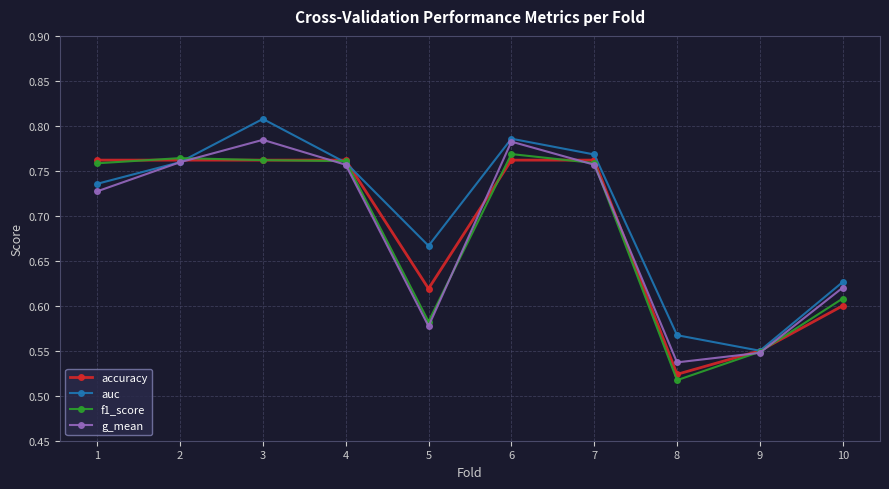

Which series changed the most between 4 and 10?

accuracy